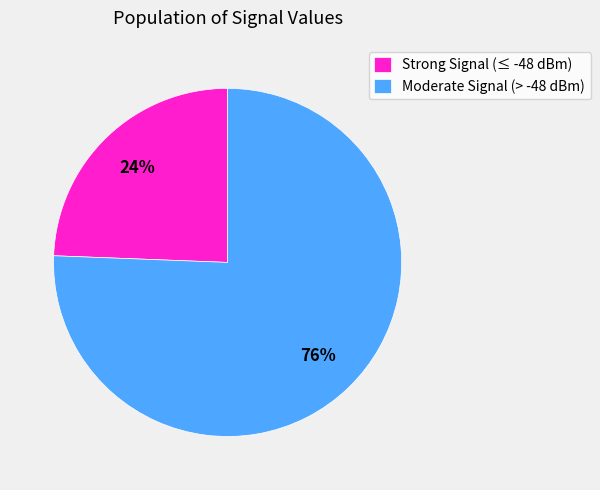

Rank the categories by value from highest to lowest.

Moderate Signal (> -48 dBm), Strong Signal (≤ -48 dBm)